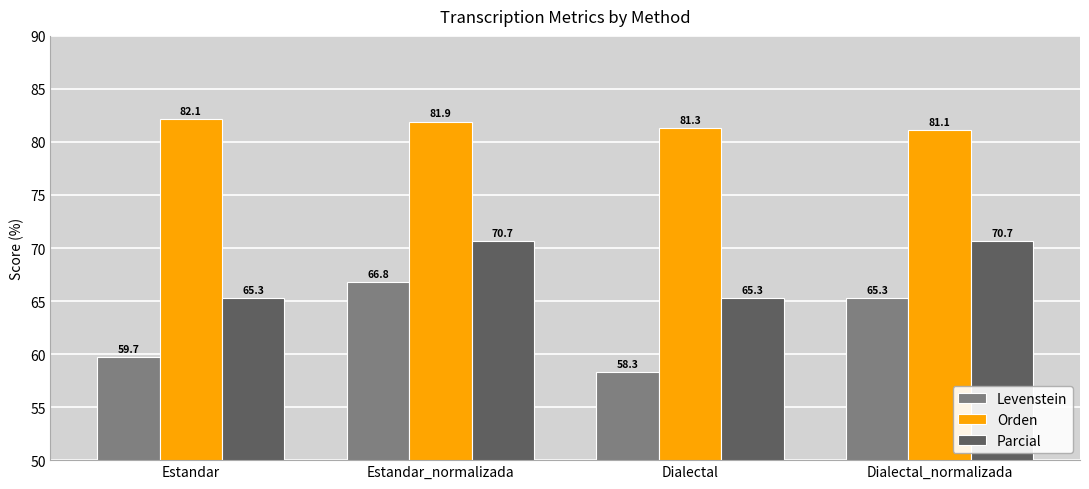

How many values in the Parcial series are below 70?

2